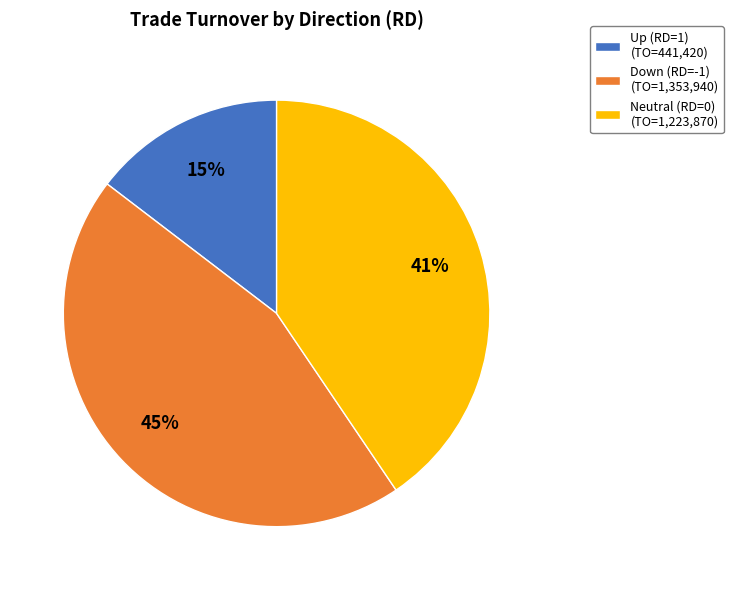

Approximately how many times larger is the value at Up (RD=1) (TO=441,420) compared to Down (RD=-1) (TO=1,353,940)?

0.3